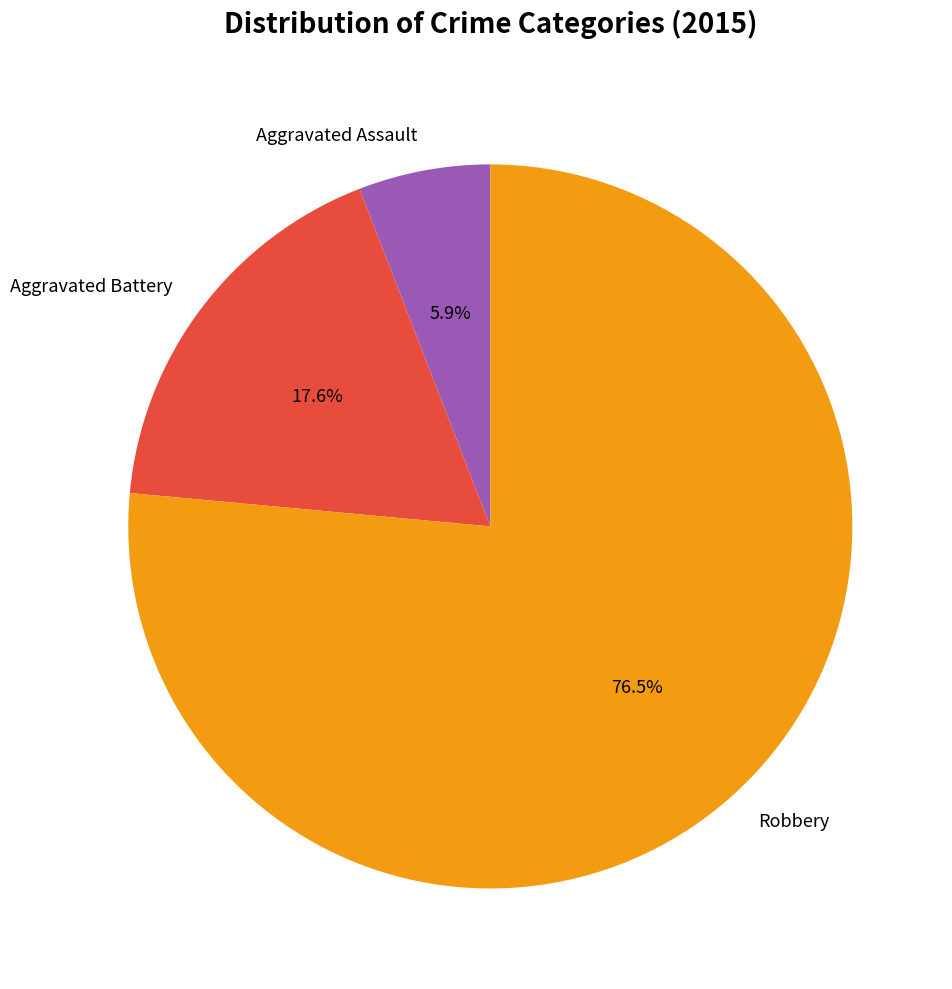

Approximately how many times larger is the value at Aggravated Assault compared to Aggravated Battery?

0.3